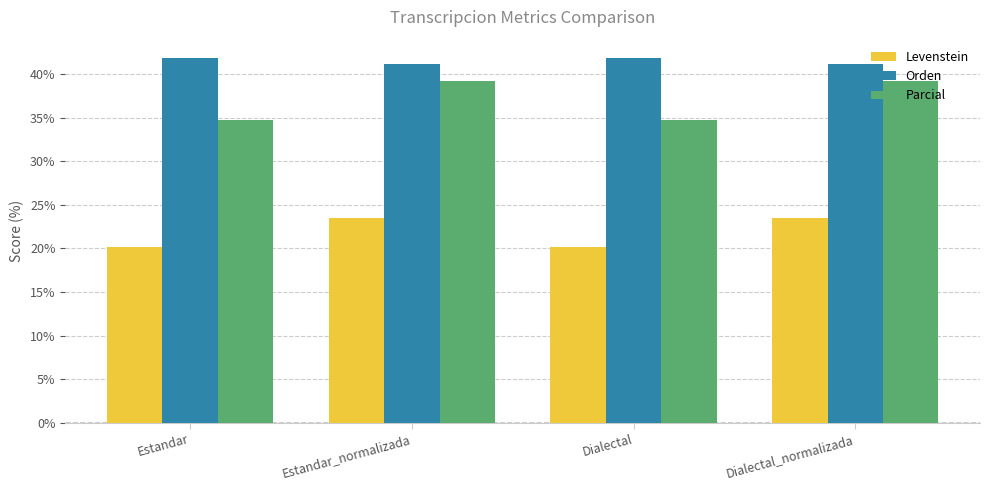

What is the difference between the highest and lowest values at Dialectal_normalizada?

17.7